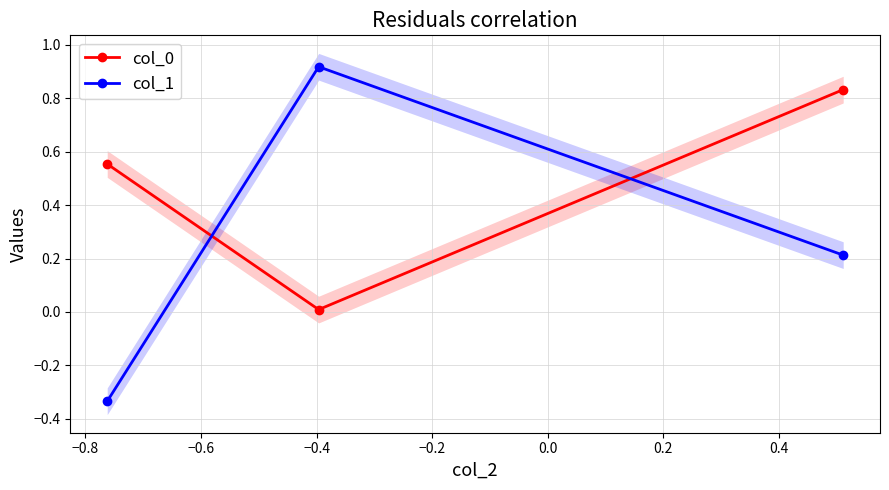

What is the average value of the col_1 series?

0.3